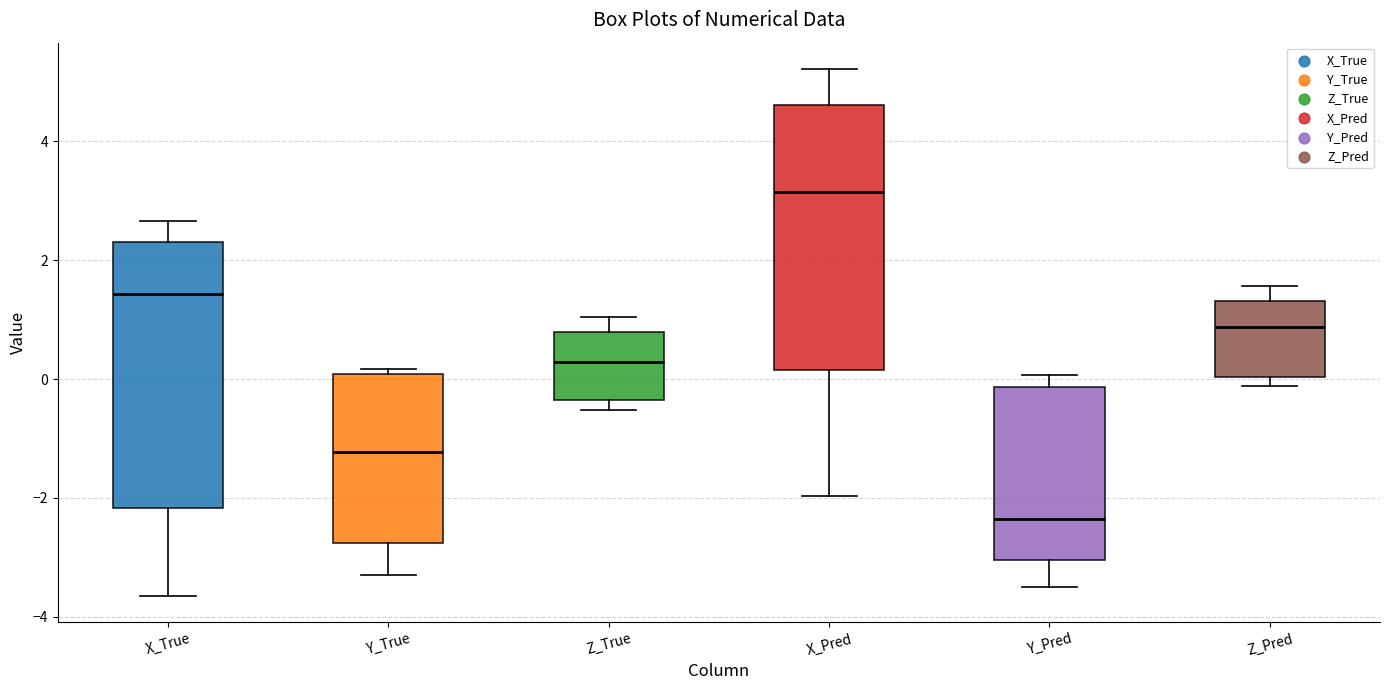

Reading left to right, transcribe this box plot: for each box, give where its median line is, the range the box spans, and where its two whiskers end, as read against the y-axis. The values are not printed on the chart, so give them approximately, as read against the axis.

X_True: median 1.4, box -2.2 to 2.4, whiskers -3.6 to 2.6
Y_True: median -1.2, box -2.8 to 0.0, whiskers -3.2 to 0.2
Z_True: median 0.2, box -0.4 to 0.8, whiskers -0.6 to 1.0
X_Pred: median 3.2, box 0.2 to 4.6, whiskers -2.0 to 5.2
Y_Pred: median -2.4, box -3.0 to -0.2, whiskers -3.6 to 0.0
Z_Pred: median 0.8, box 0.0 to 1.4, whiskers -0.2 to 1.6